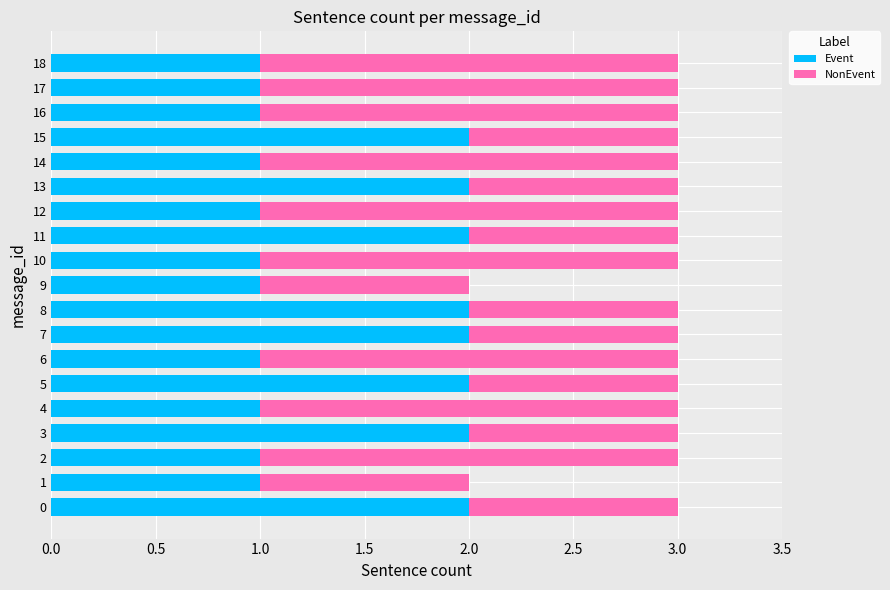

What is the average value of the Event series?

1